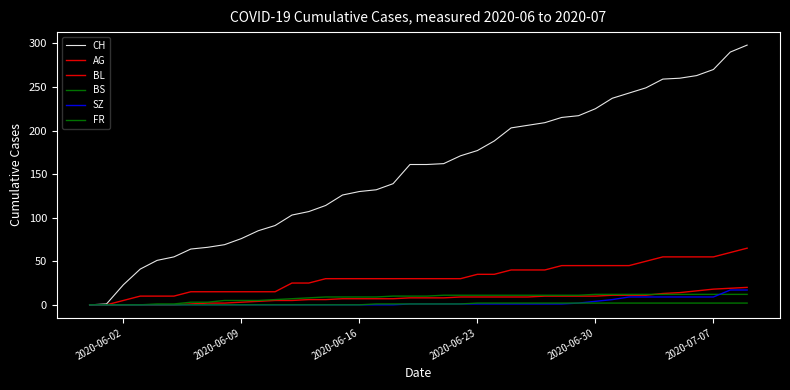

How many lines are shown in the chart?

6